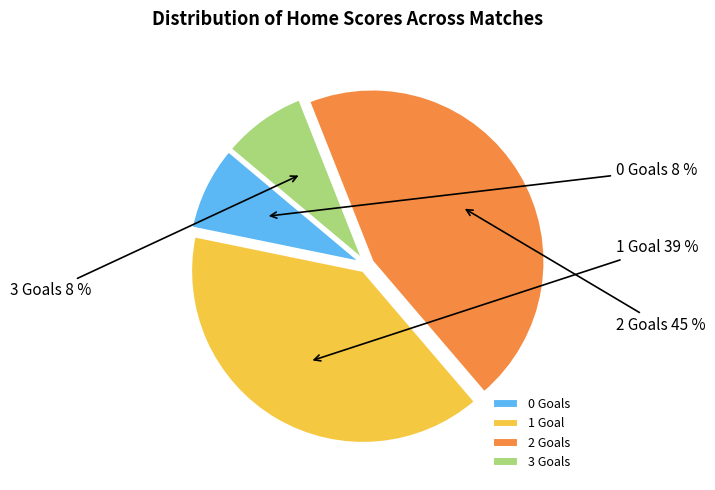

How many segments does this pie chart have?

4